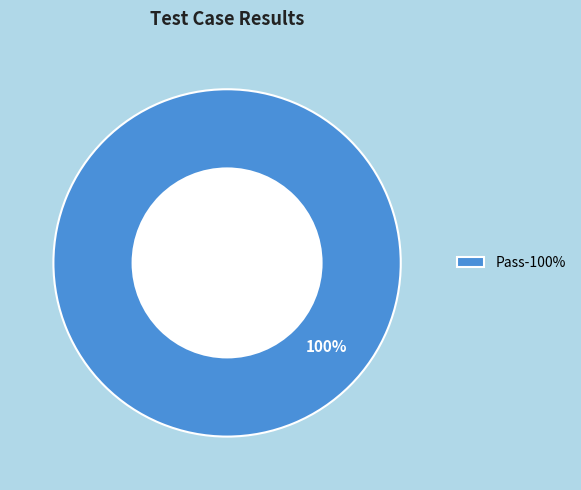

Count the number of slices in the pie.

1